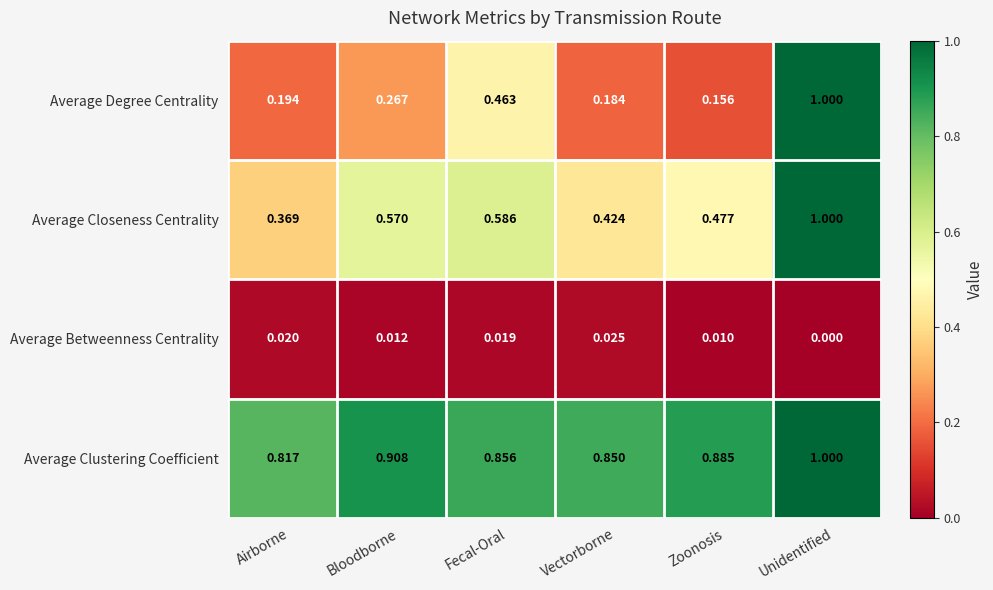

List the labels in order of Average Degree Centrality value, smallest first.

Zoonosis, Vectorborne, Airborne, Bloodborne, Fecal-Oral, Unidentified